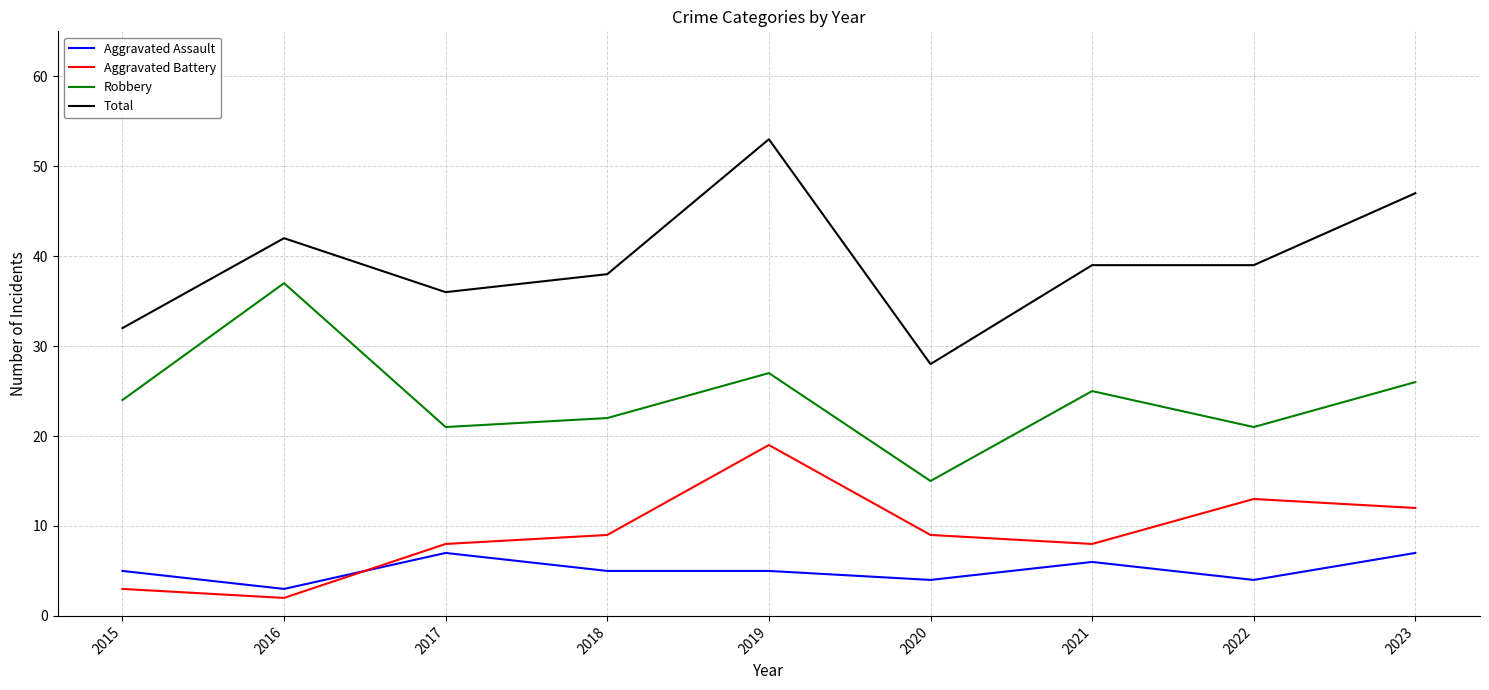

At 2019, list the series in order from smallest to largest.

Aggravated Assault, Aggravated Battery, Robbery, Total